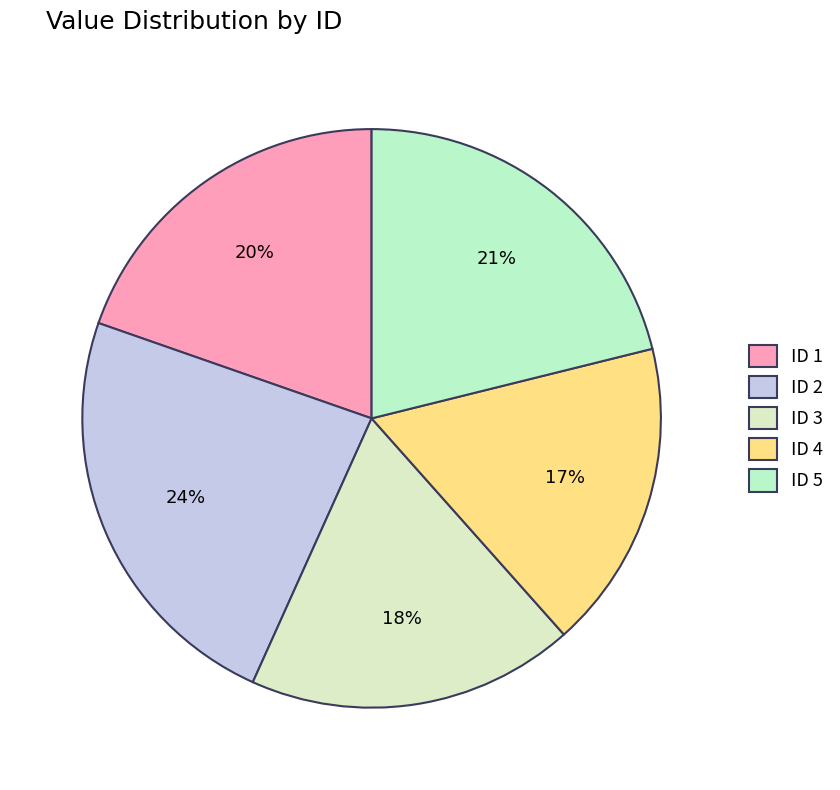

How many slices are in this pie chart?

5